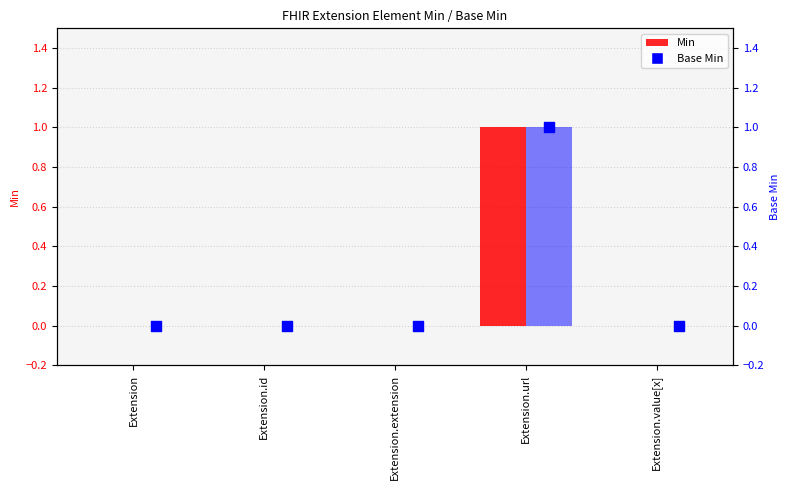

Which series has the widest spread of Y values?

Min